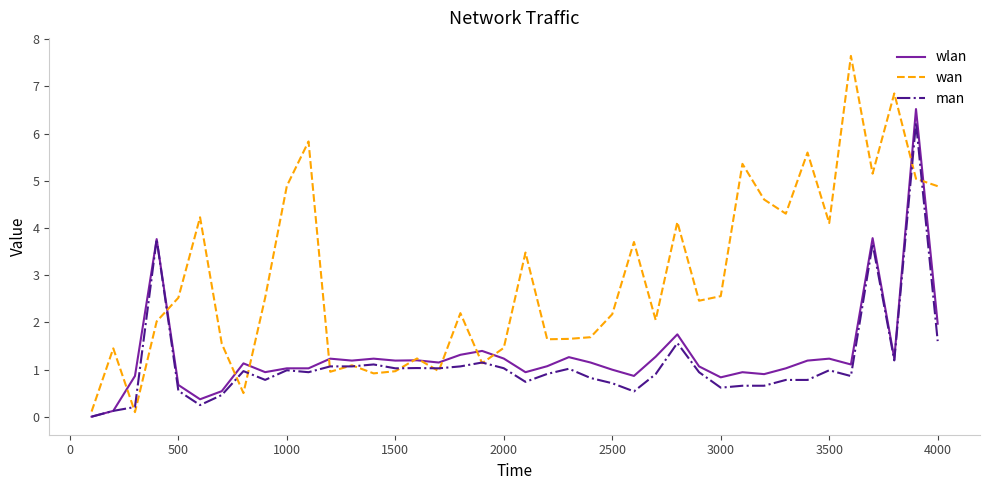

Which series has the widest spread of values?

wan